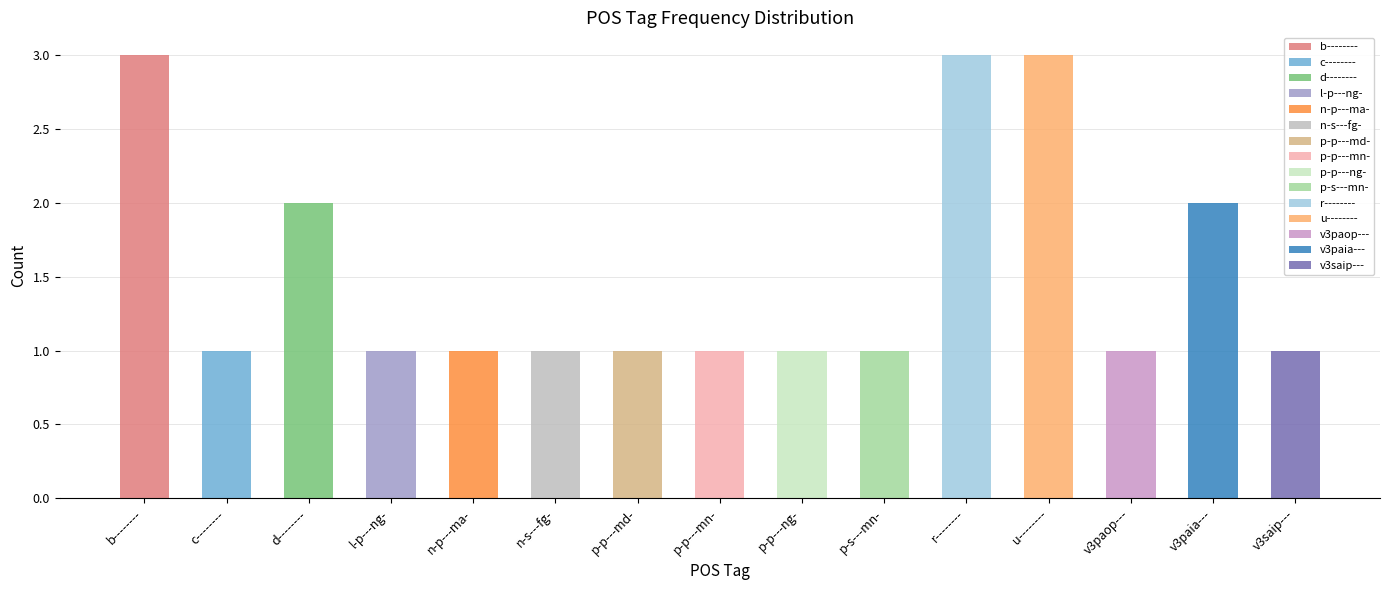

Which has a higher value, p-p---ng- or r--------?

r--------